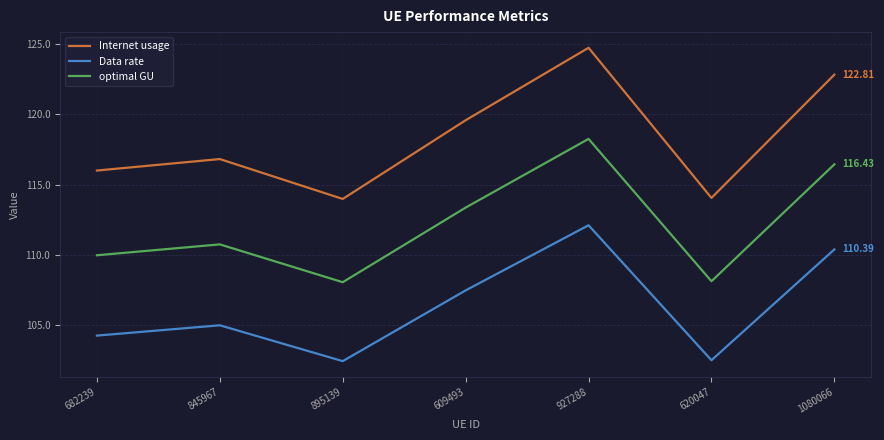

At how many categories does at least one series exceed 117?

3